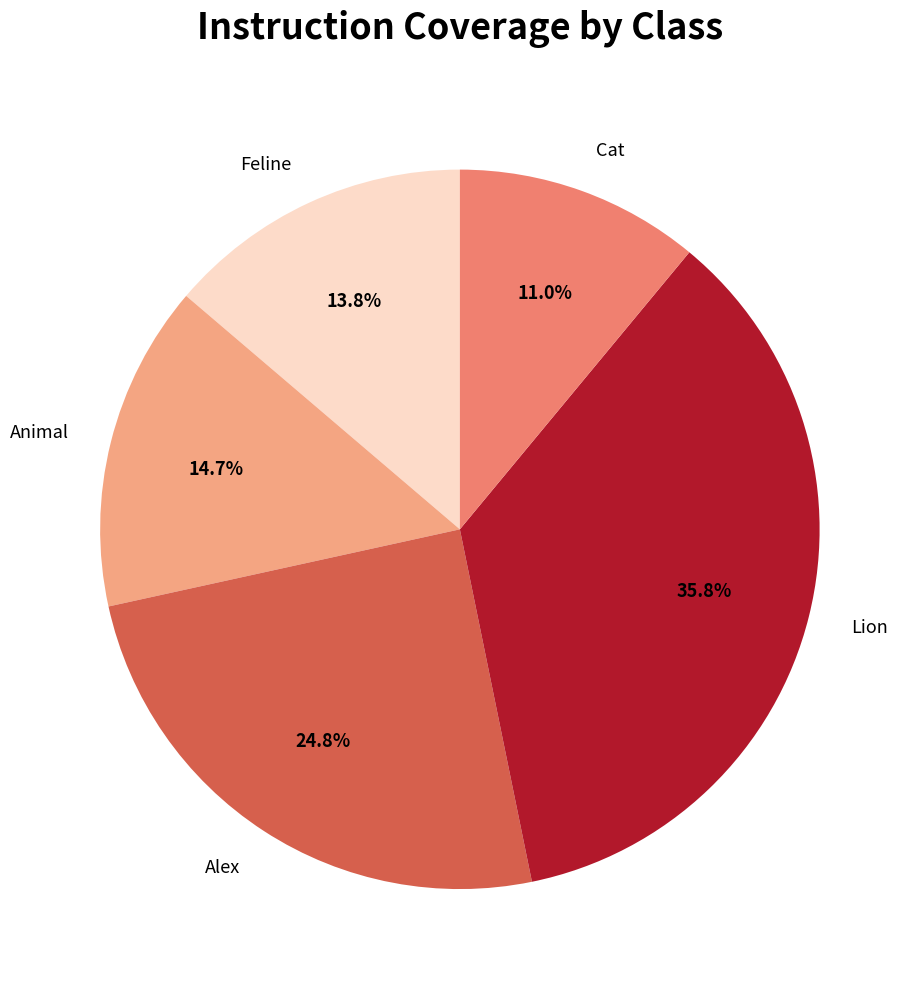

Between Lion and Feline, which is larger?

Lion